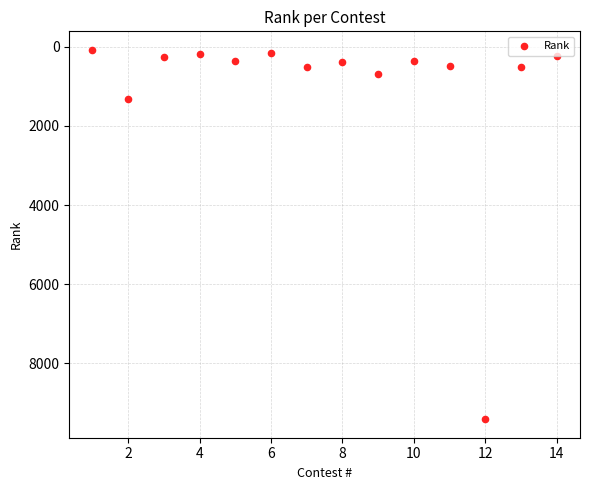

What Y value in the scatter plot is closest to 4744?

1329